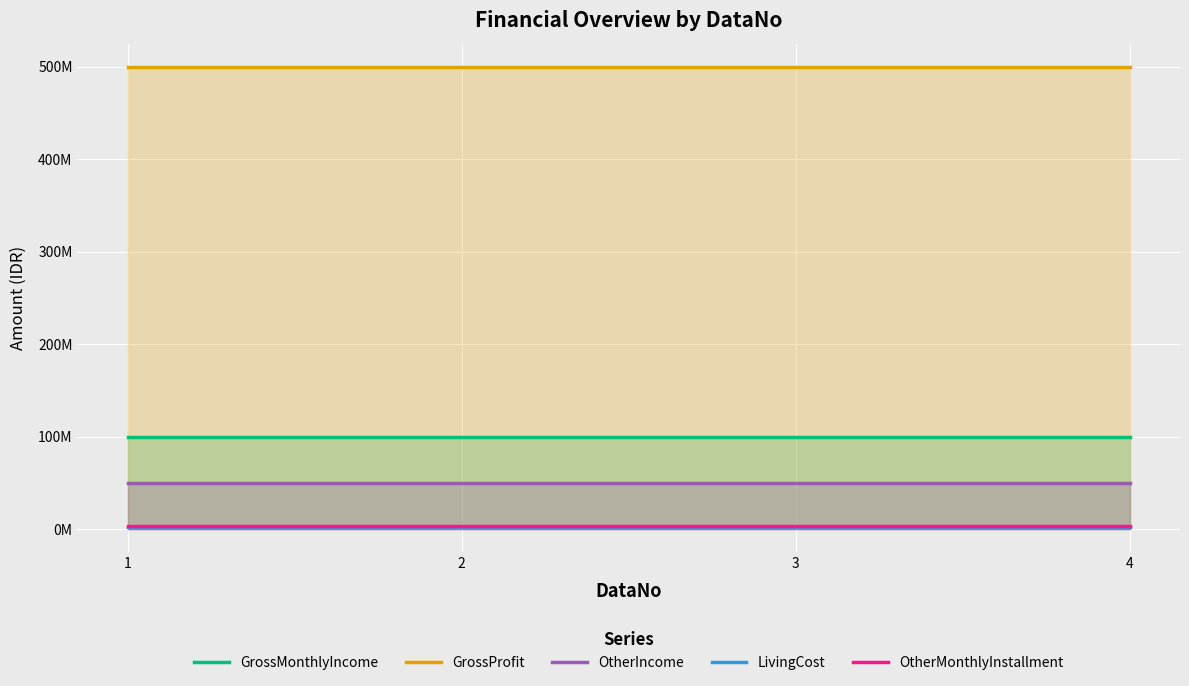

What is the total value across all series at 2?

655000000